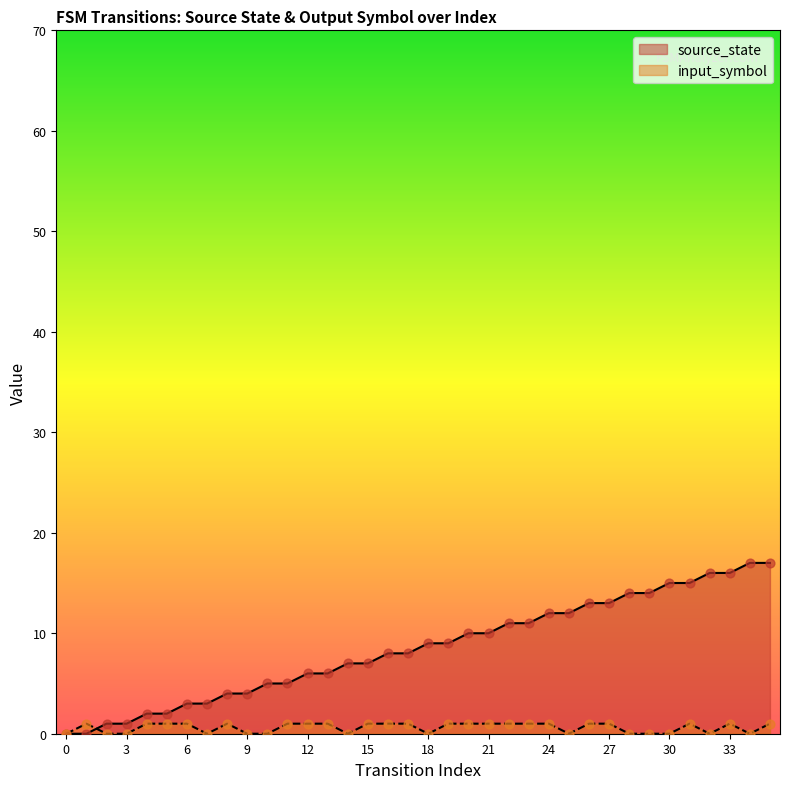

Which series reaches the maximum Y coordinate?

source_state